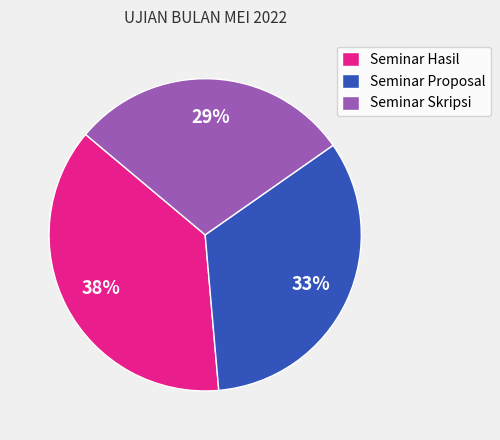

Rank the categories by value from highest to lowest.

Seminar Hasil, Seminar Proposal, Seminar Skripsi